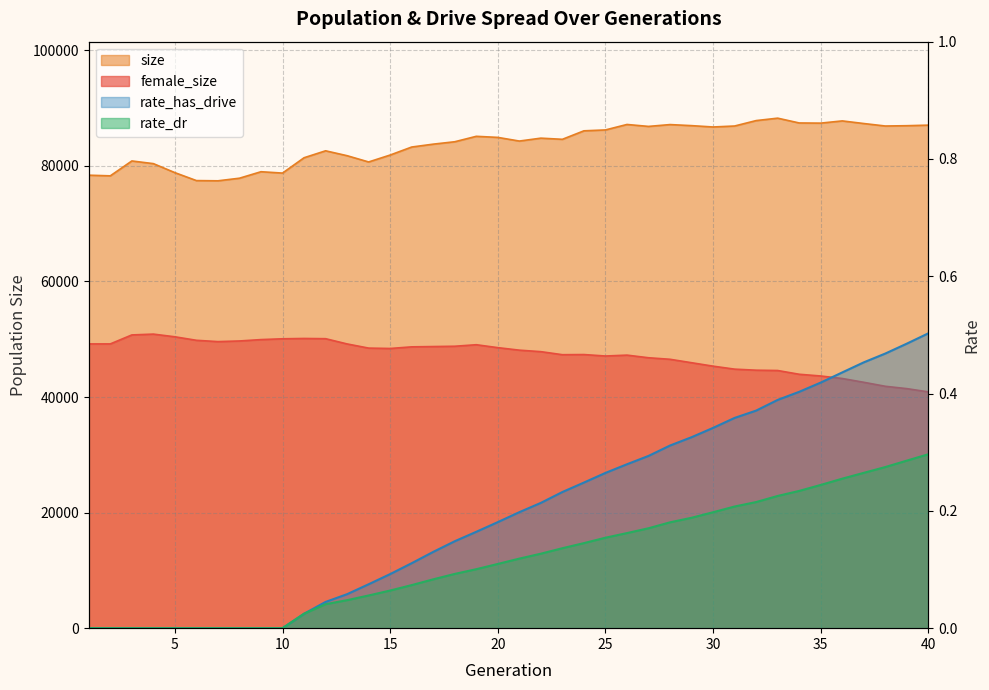

What is the value of the size point at the 20th from the left?

84939.0